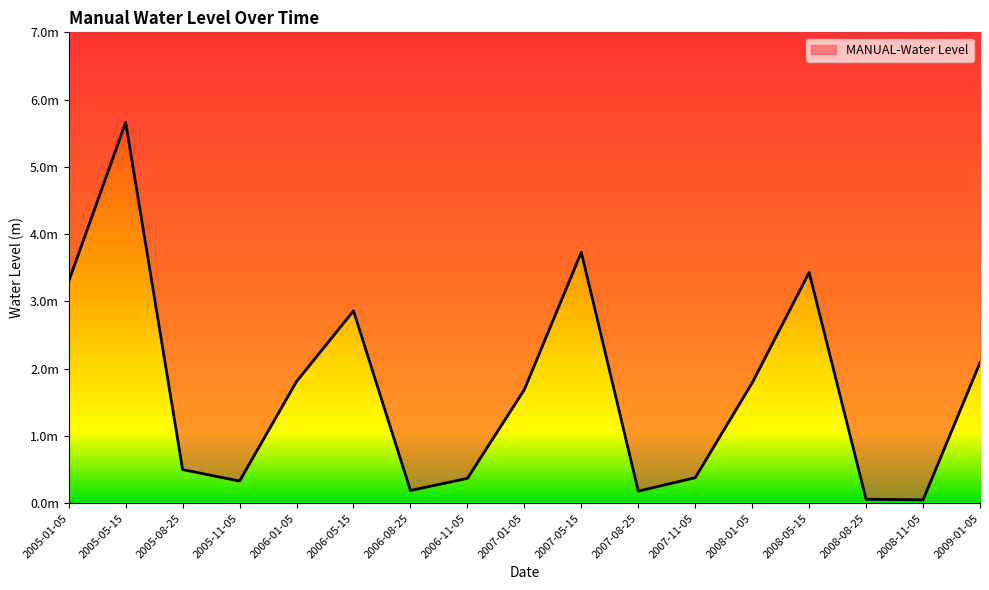

What is the value of the 1st point from the left?

3.3